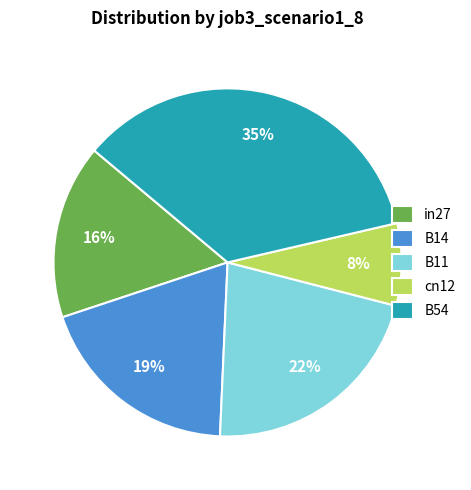

Combined, do B14 and in27 account for over 50%?

No